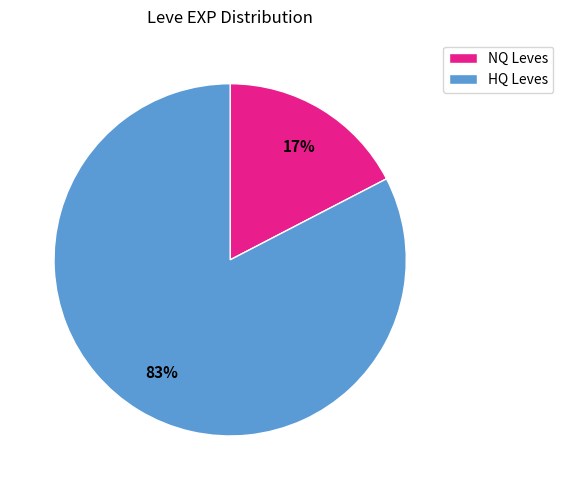

Is there any slice that represents more than half of the pie?

Yes